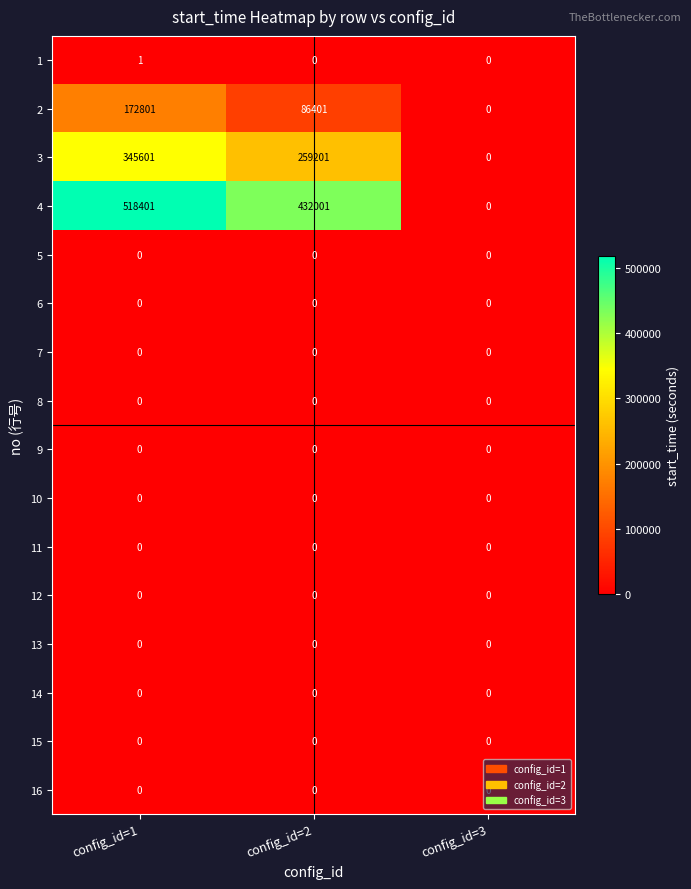

At which category is the sum across all series the highest?

config_id=1